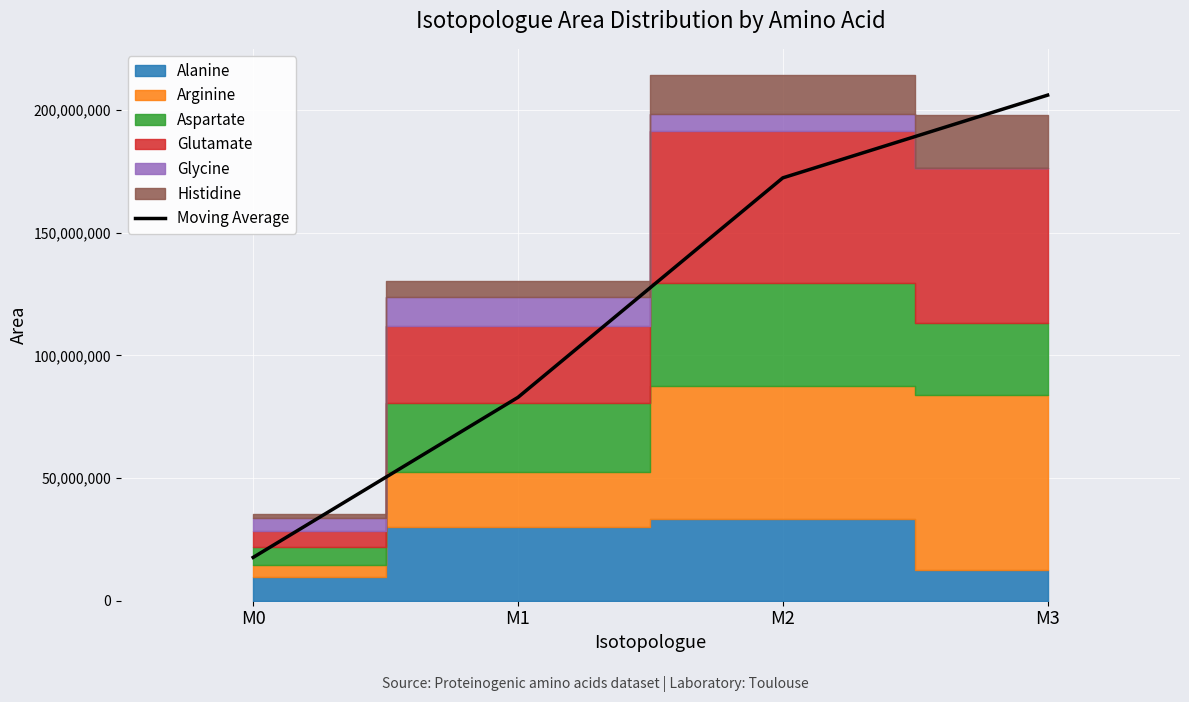

True or false: the data has more than 0 interior local peaks.

False